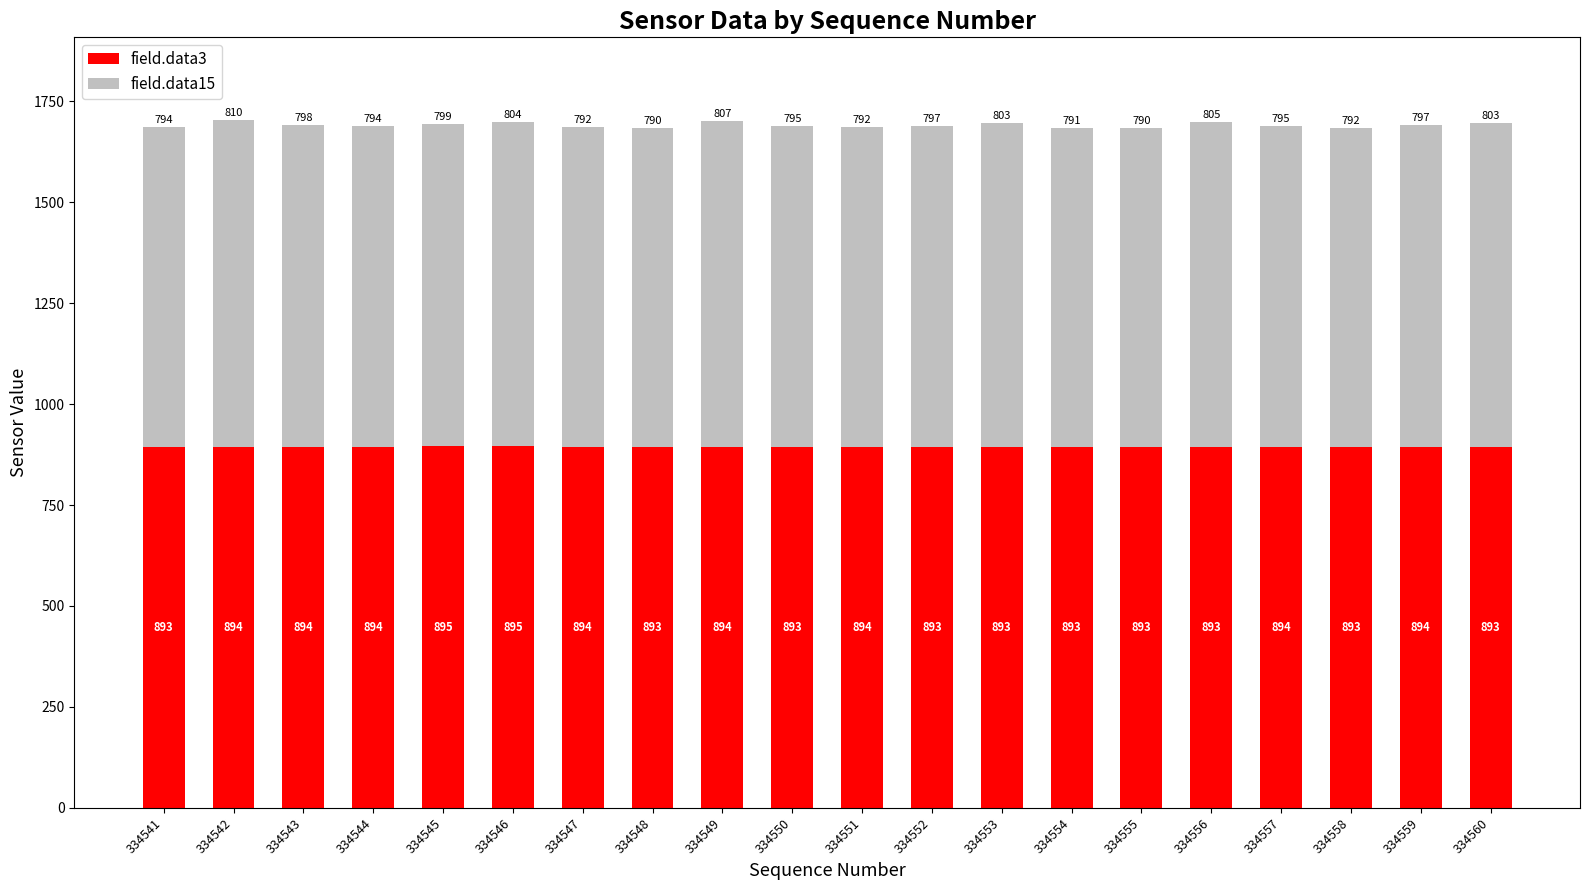

Reading left to right, list the values for the field.data3 series.

334541=893	334542=894	334543=894	334544=894	334545=895	334546=895	334547=894	334548=893	334549=894	334550=893	334551=894	334552=893	334553=893	334554=893	334555=893	334556=893	334557=894	334558=893	334559=894	334560=893